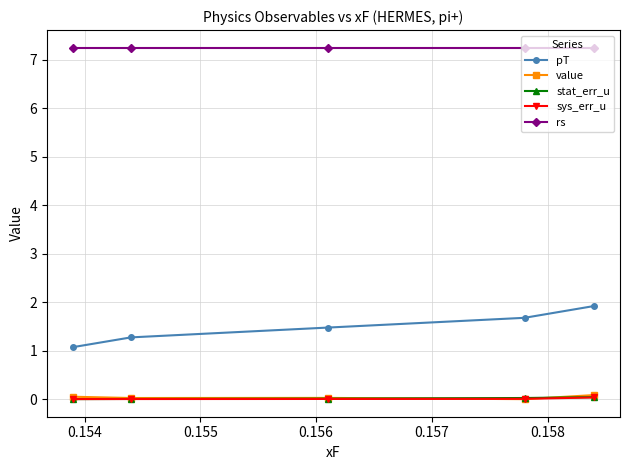

Which series has the widest spread of values?

pT